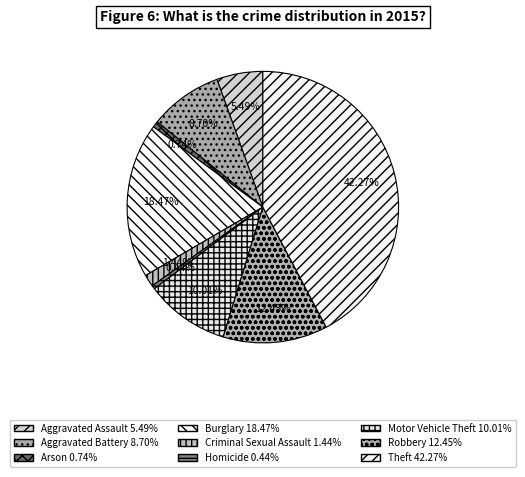

What portion of the pie excludes Aggravated Assault?

94.5%